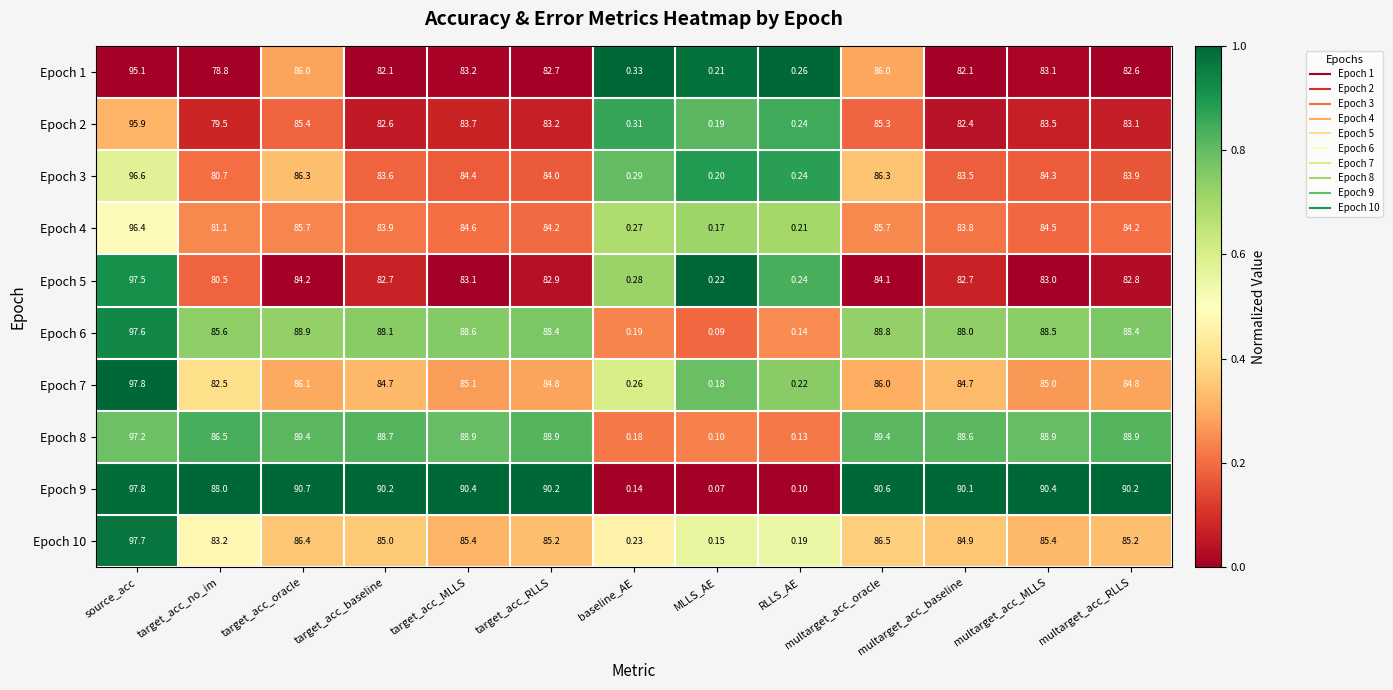

Which label corresponds to the smallest value in the chart?

MLLS_AE